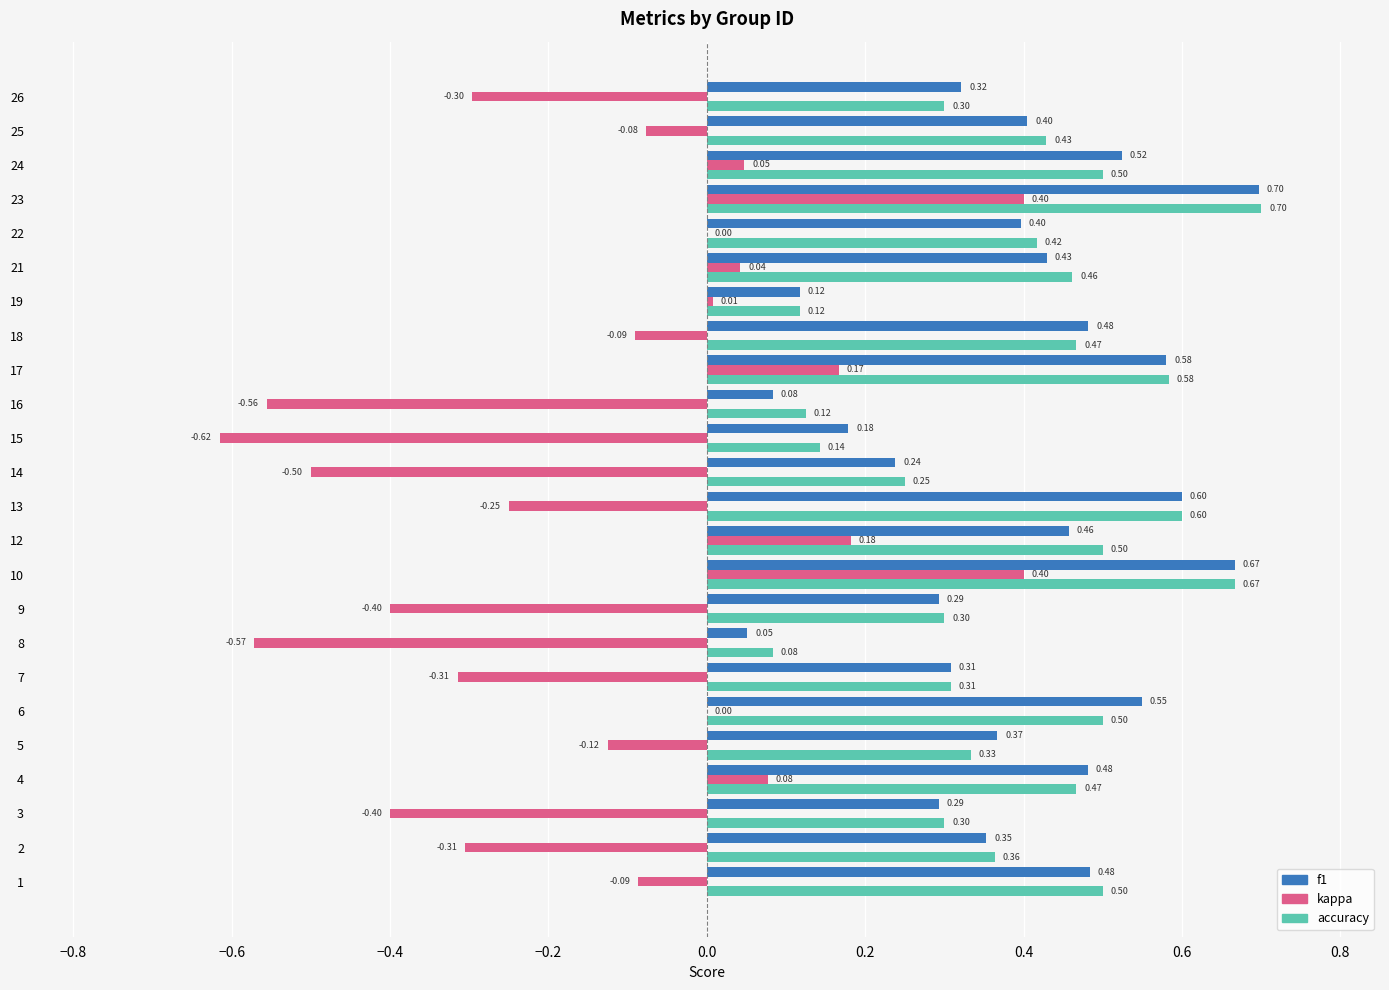

Is the value of kappa at 10 greater than the value of accuracy at 21?

No